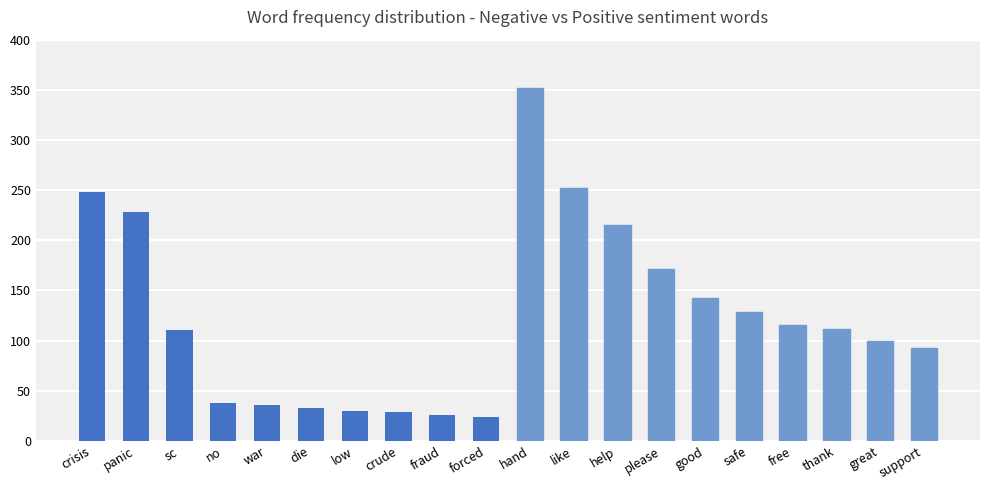

How many bars are there in total?

20